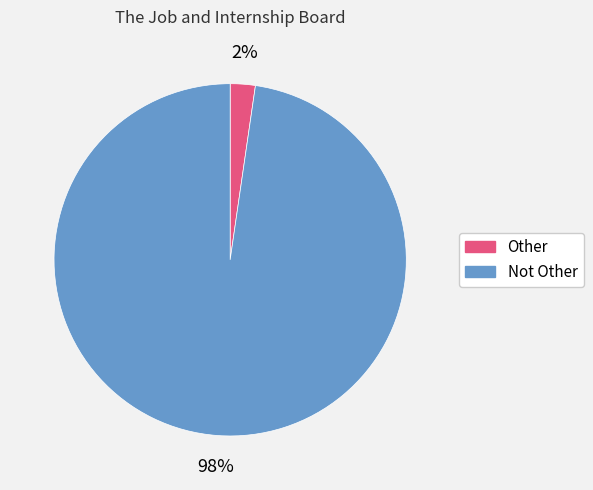

To the nearest percent, what percentage of the pie is Not Other?

98%